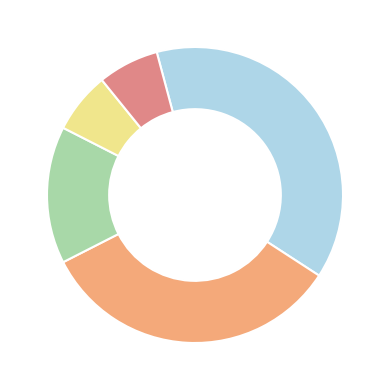

Does any single category account for the majority?

No